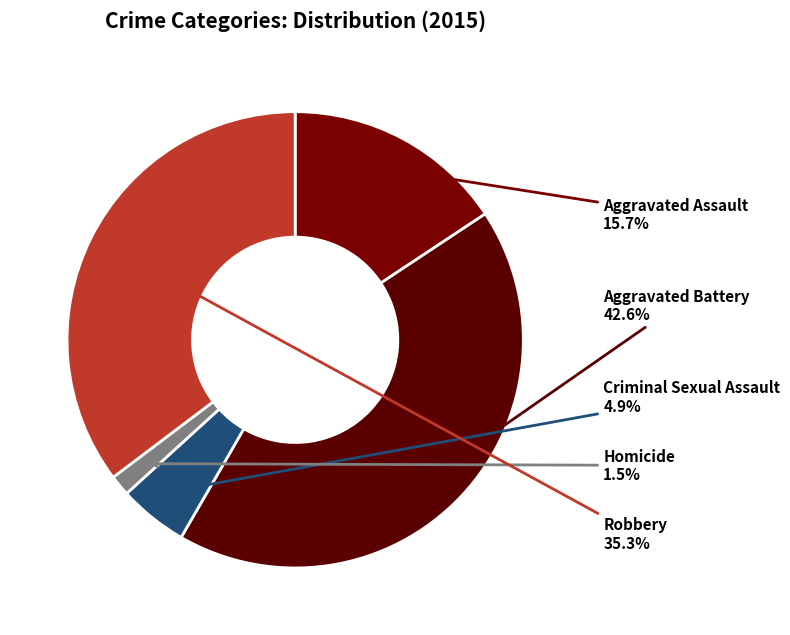

Which category has the biggest portion of the pie?

Aggravated Battery